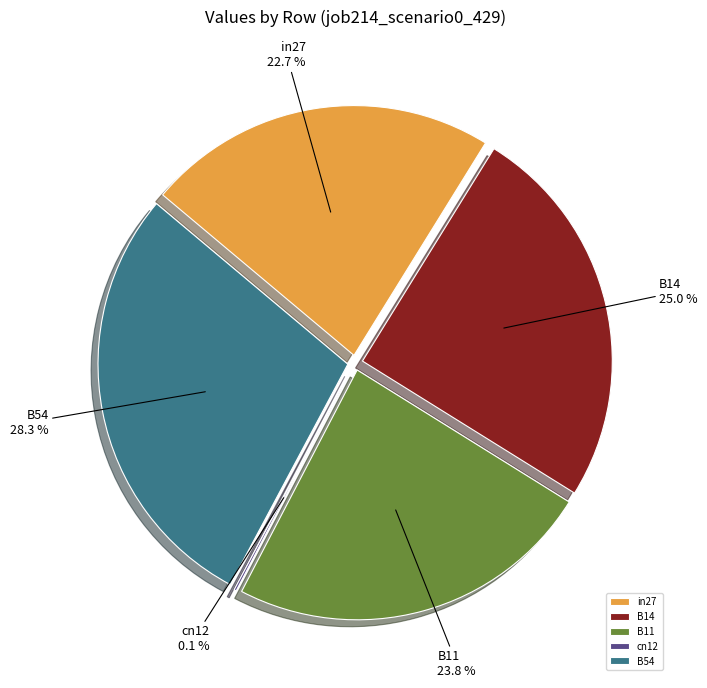

Which category has the biggest portion of the pie?

B54